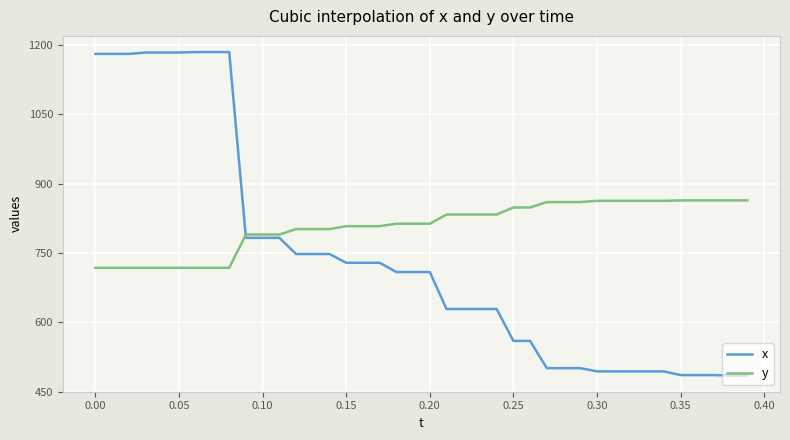

What is the maximum value shown in the chart?

1185.0